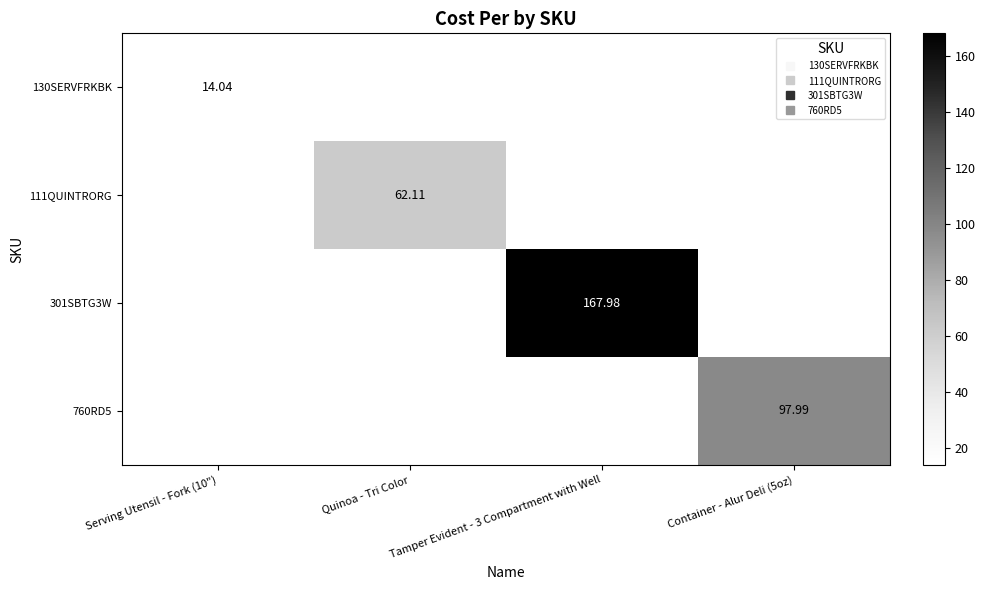

Which series has the largest range (max minus min)?

130SERVFRKBK